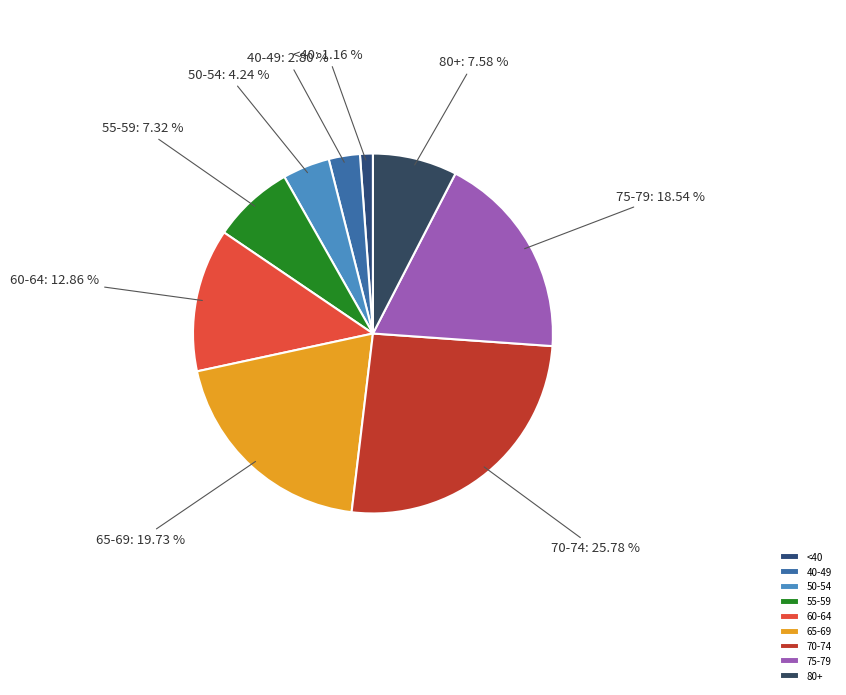

Does 50-54 account for over 50% of the chart?

No